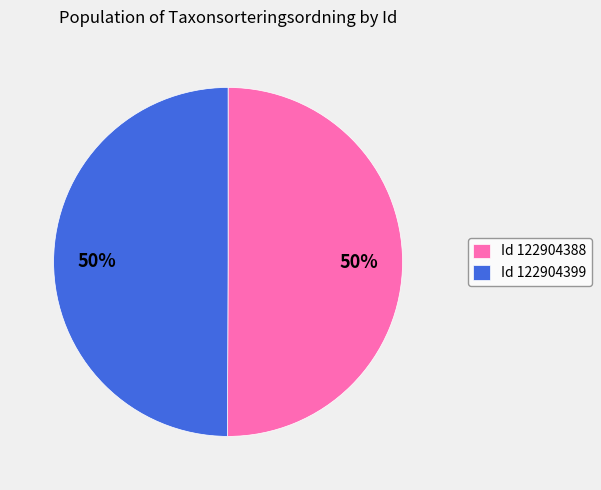

How many slices are in this pie chart?

2